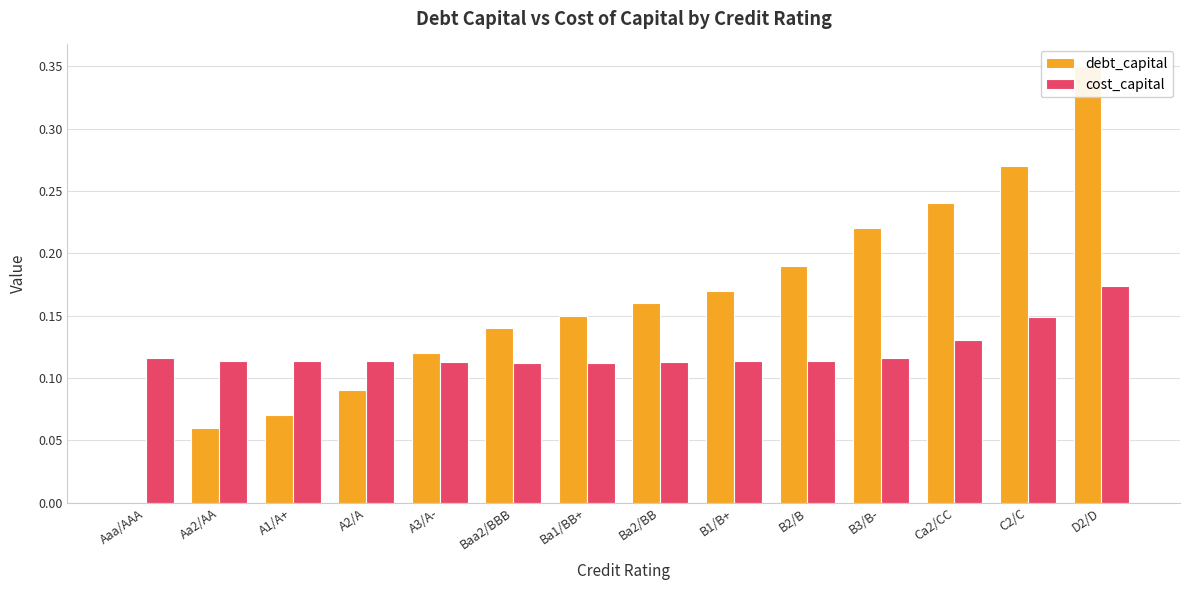

What is the difference between the second highest and minimum values in the debt_capital series?

0.3